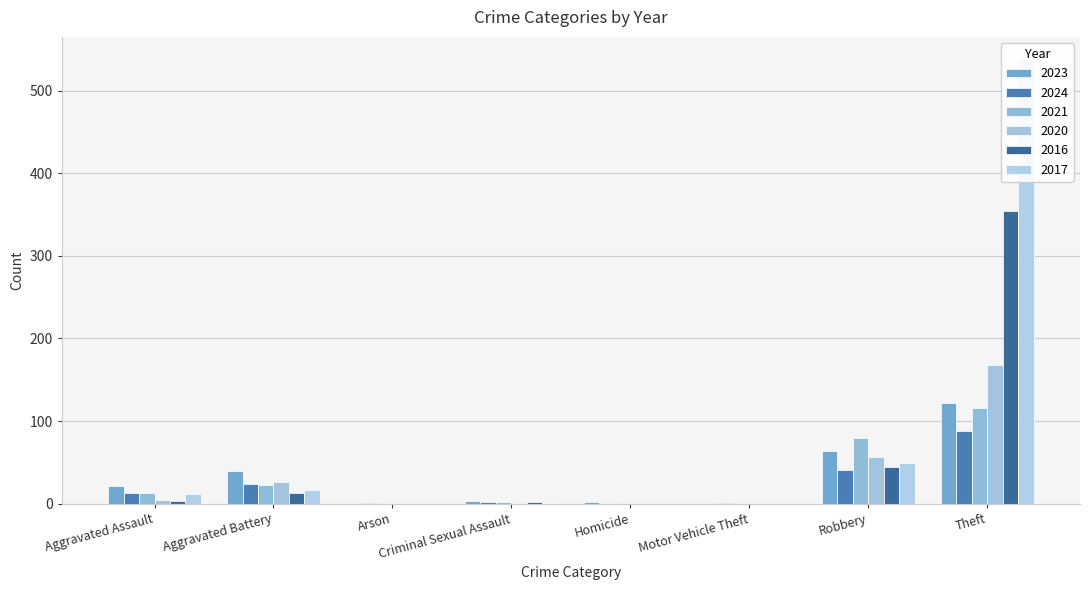

At how many categories does at least one series exceed 72?

2